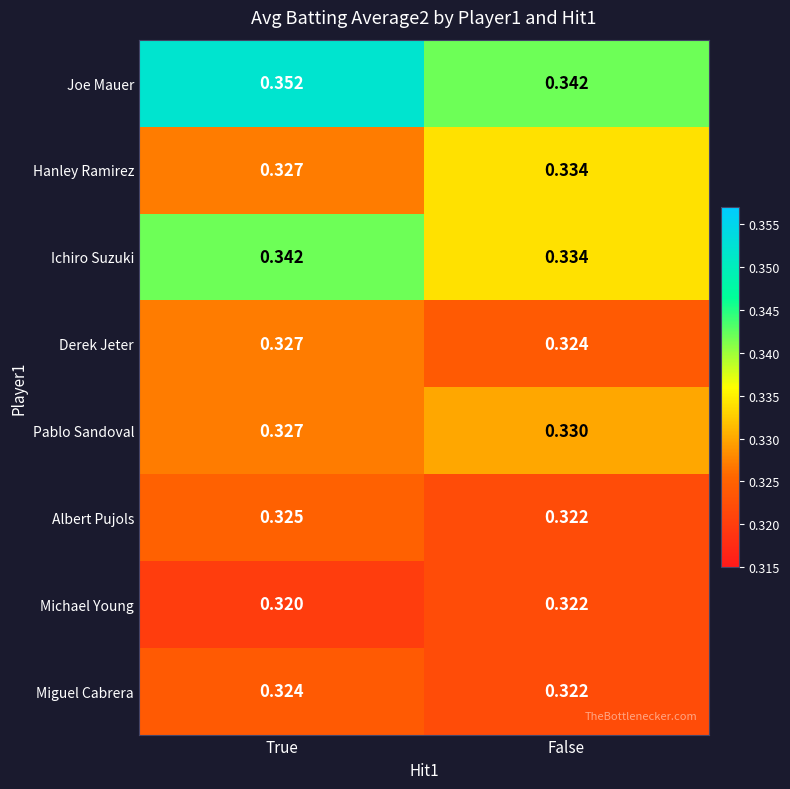

Which category has the highest value across all series?

True